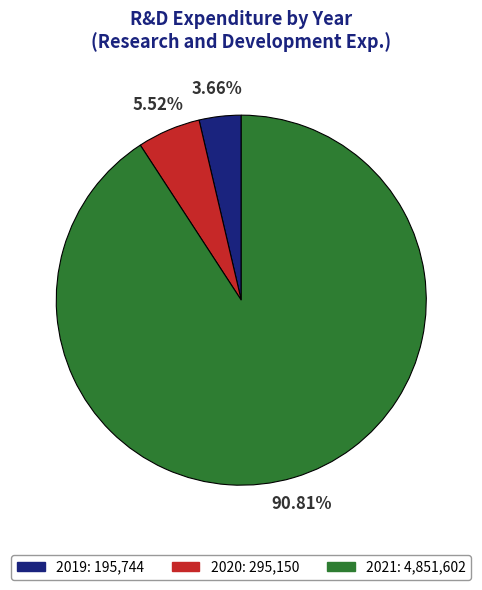

Which slice is the smallest?

2019